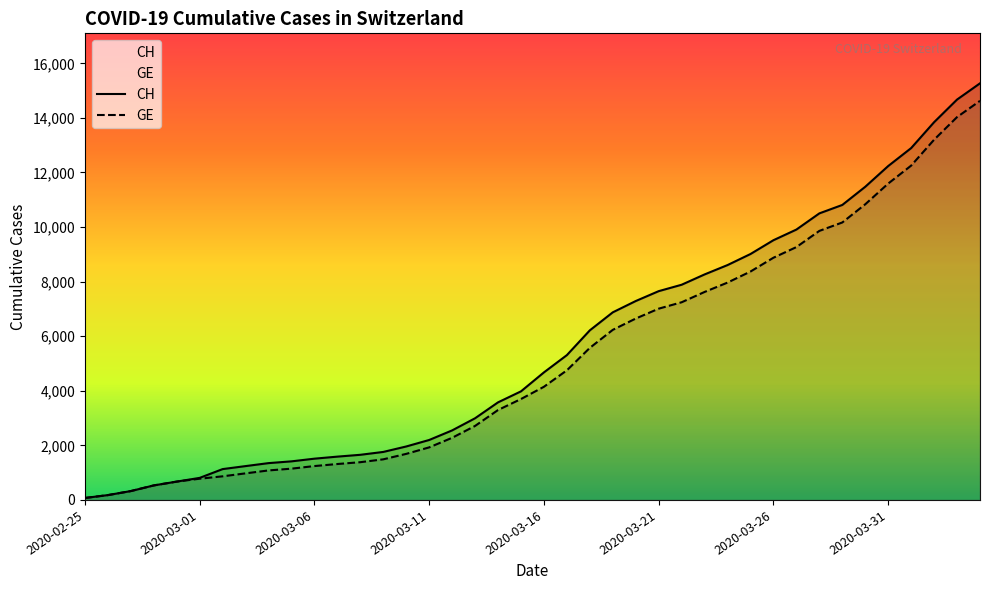

True or false: GE and CH intersect in this chart.

False